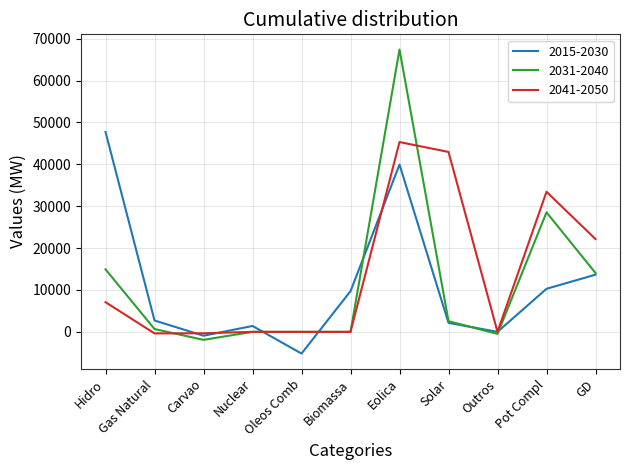

Is it true that 2041-2050 equals 32322 at GD?

False